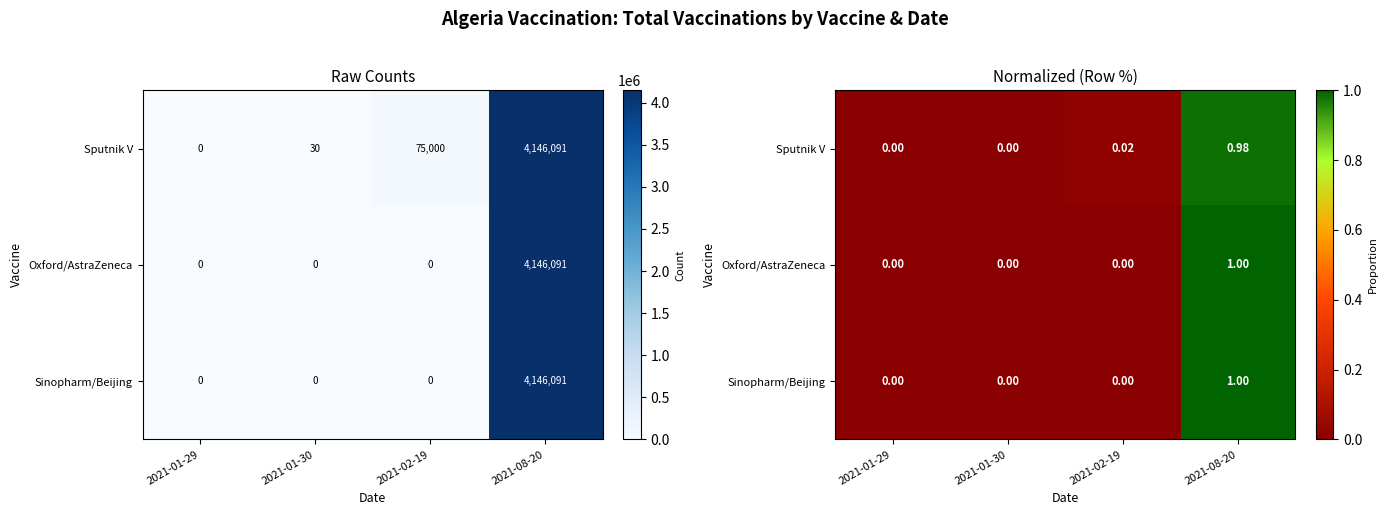

At which label does Oxford/AstraZeneca reach its minimum?

2021-01-29